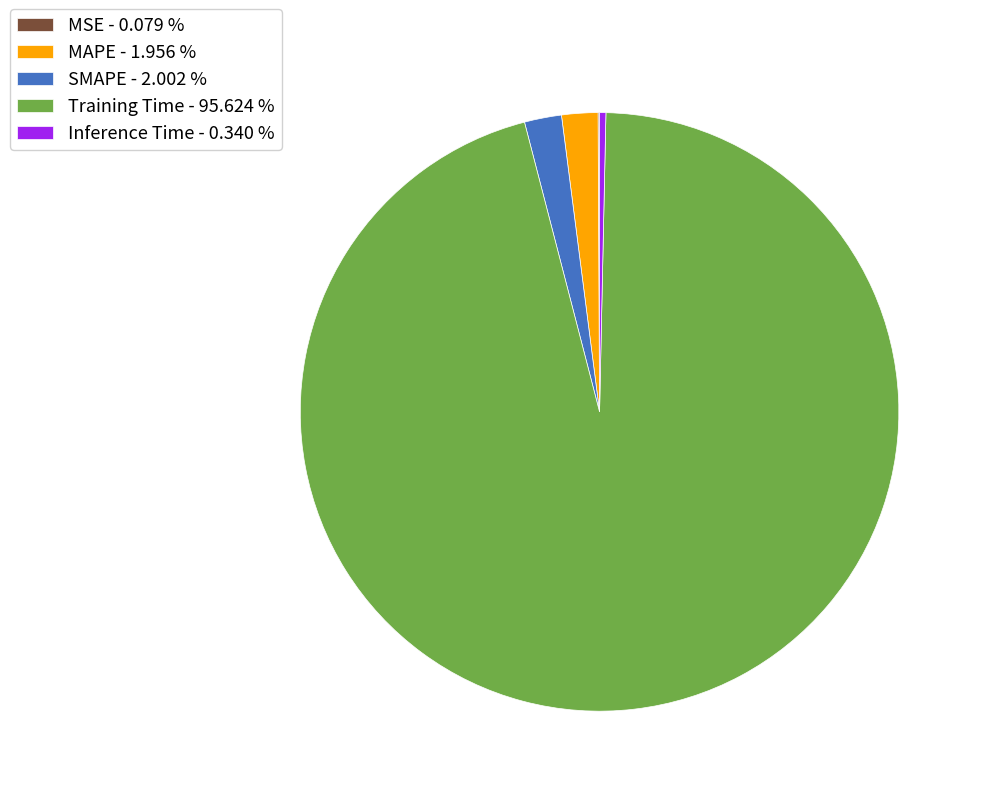

Do MAPE - 1.956 % and Inference Time - 0.340 % together represent more than half of the pie?

No